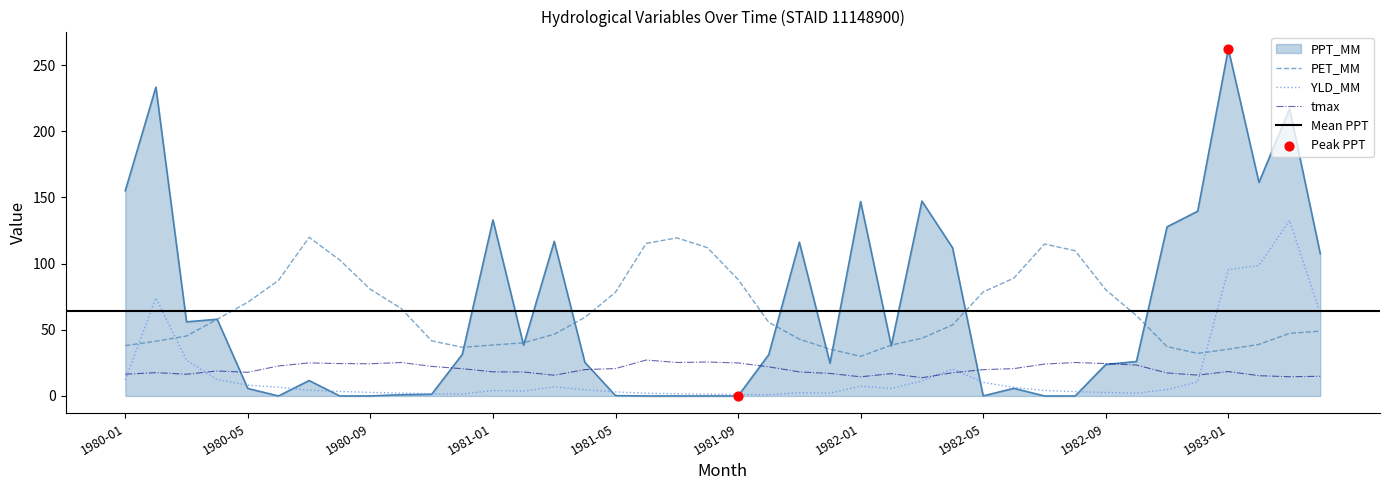

What is the total value across all series at 1982-02?

98.9